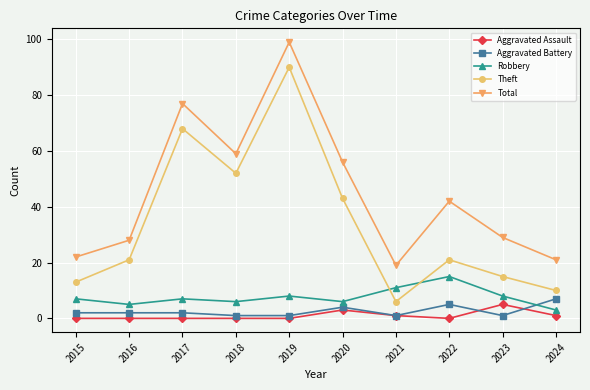

At which category is the sum across all series the highest?

2019